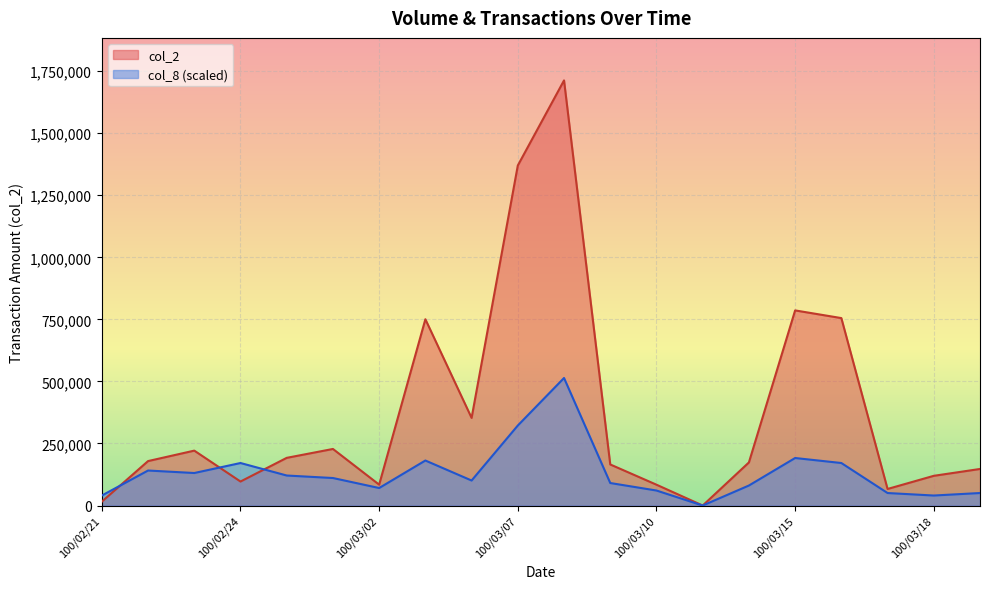

True or false: col_2 and col_8 cross at least once.

True